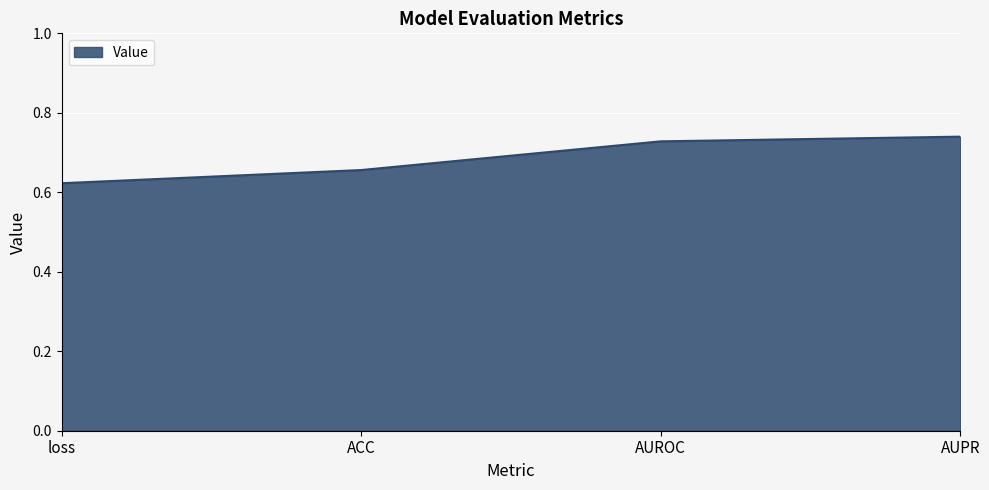

How many distinct data groups are displayed?

1